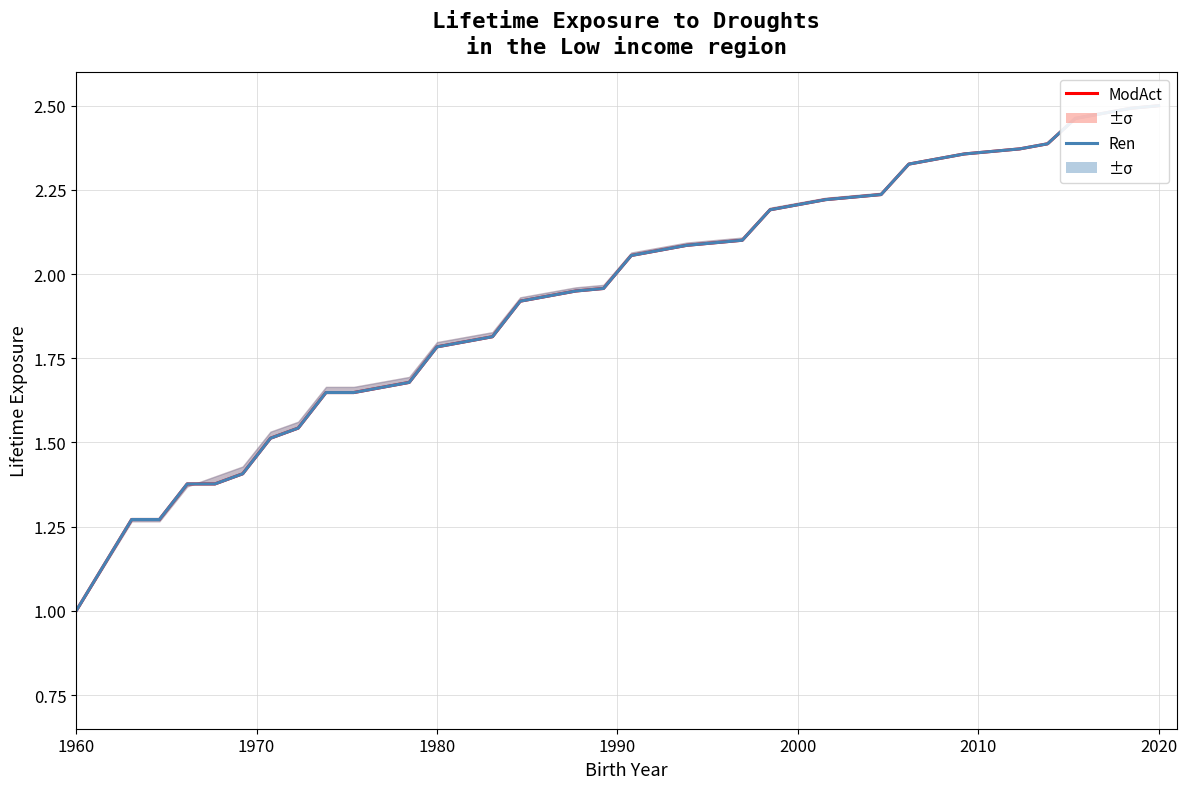

Which category has the lowest value across all series?

1960